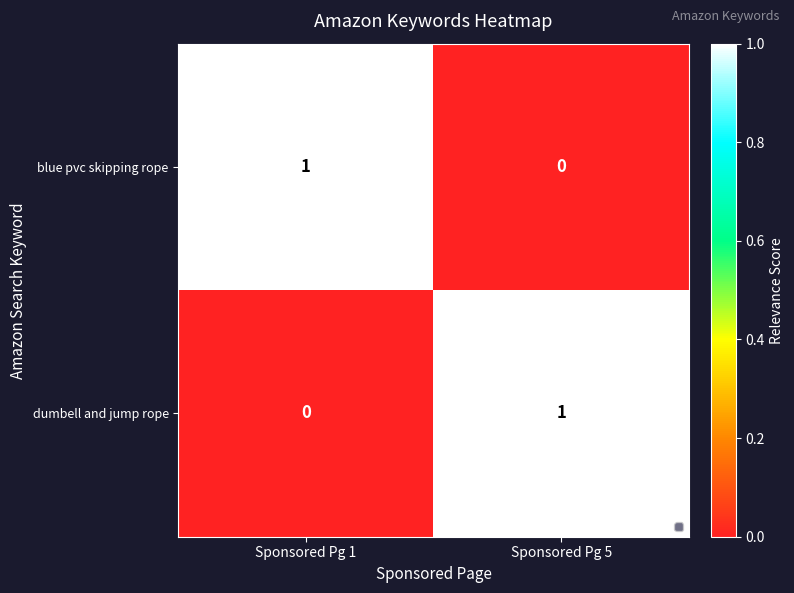

True or false: blue pvc skipping rope has a value of 2 at Sponsored Pg 1.

False